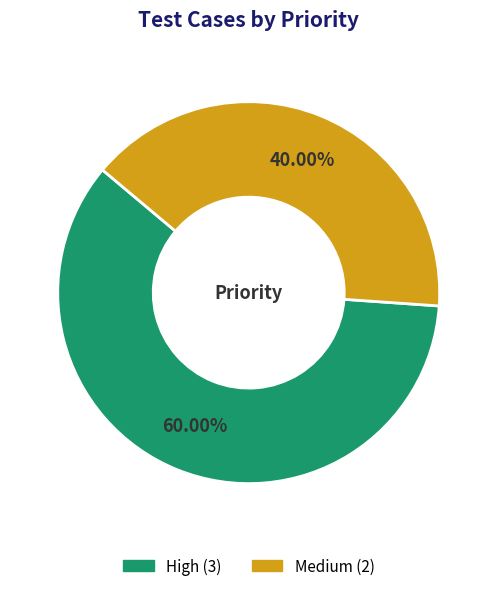

True or false: High accounts for 55% of the total.

False